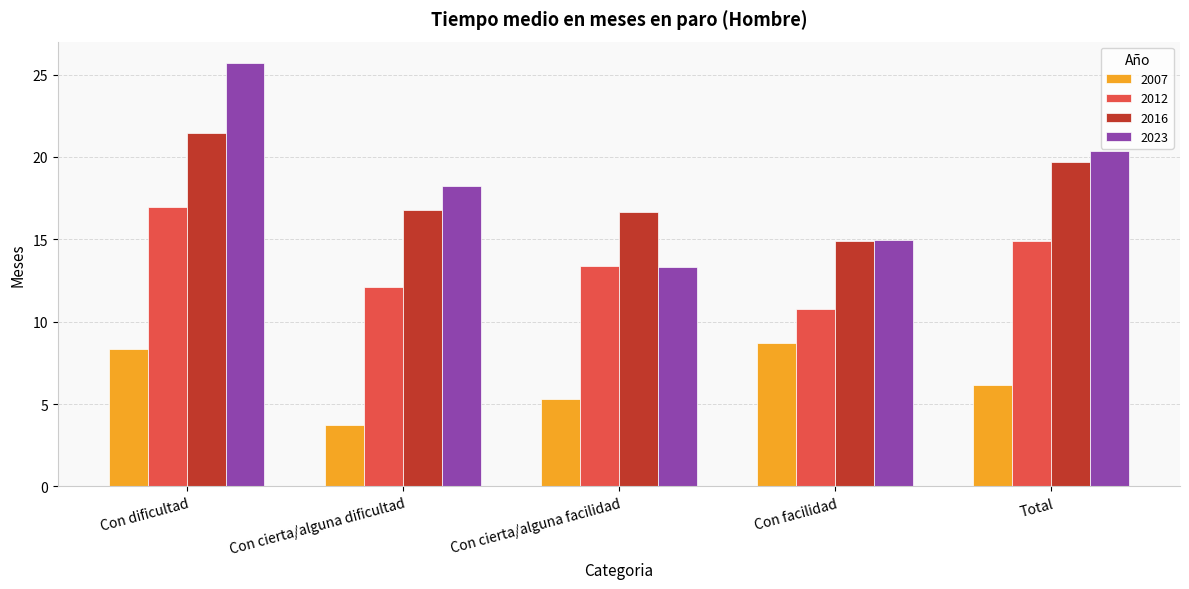

Which series has the widest spread of values?

2023